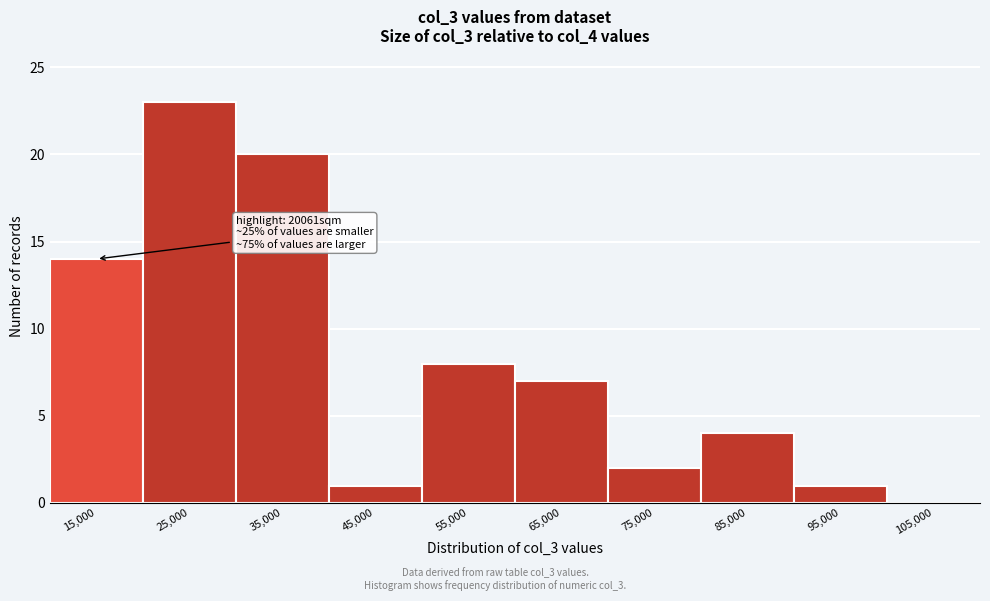

Reading left to right, list all the values displayed in this chart.

15,000=14	25,000=23	35,000=20	45,000=1	55,000=8	65,000=7	75,000=2	85,000=4	95,000=1	105,000=0